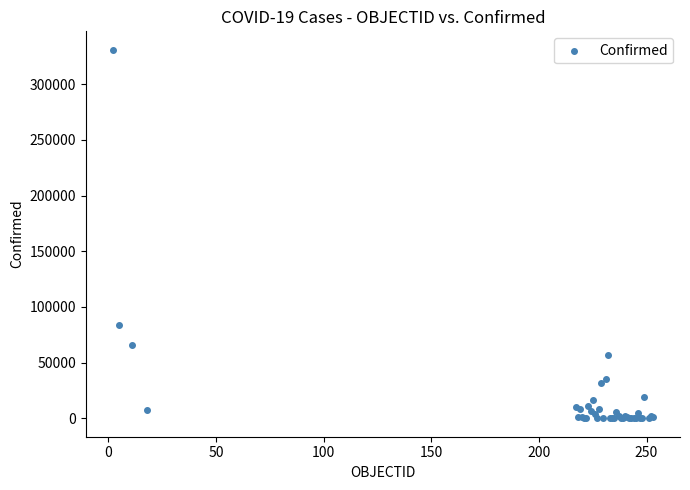

What Y value in the scatter plot is closest to 165454?

84131